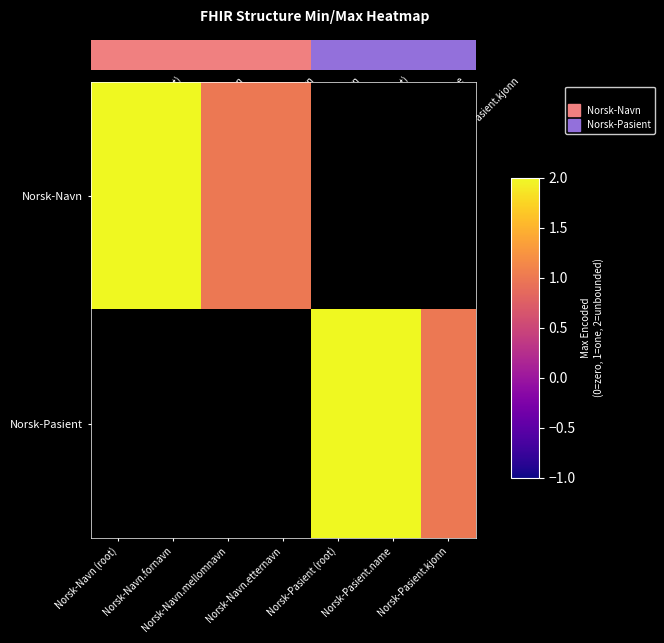

At how many categories does at least one series exceed 1?

4